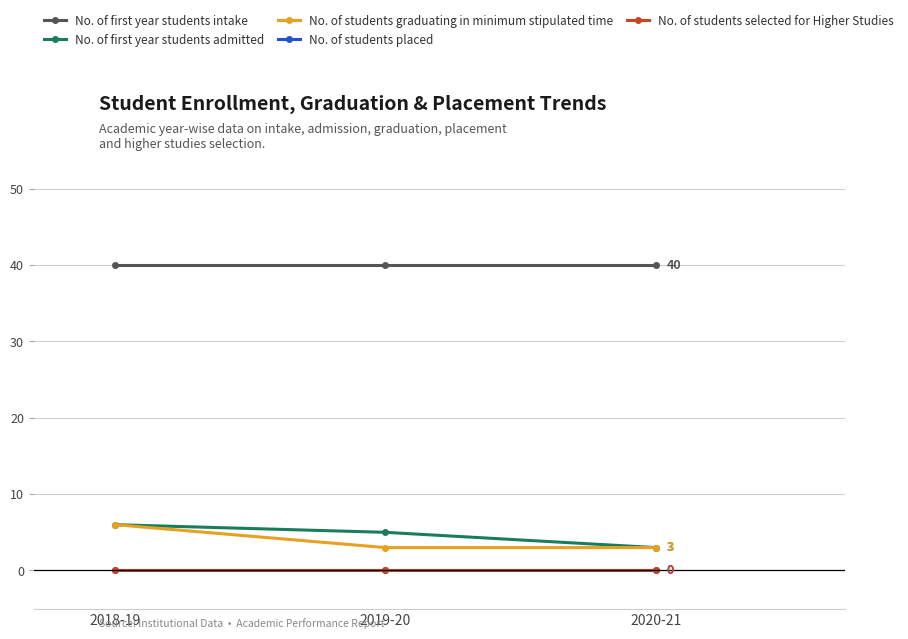

Reading left to right, what are all the values shown in this chart?

No. of first year students intake: 40	40	40
No. of first year students admitted: 6	5	3
No. of students graduating in minimum stipulated time: 6	3	3
No. of students placed: 0	0	0
No. of students selected for Higher Studies: 0	0	0